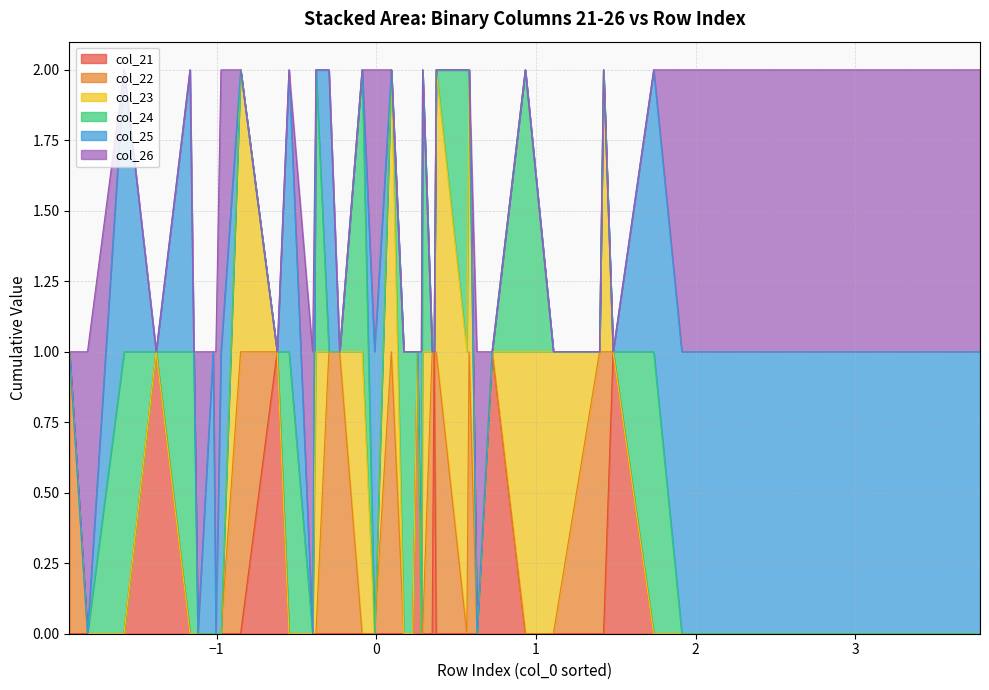

The col_24 series shows 1 at 2. True or false?

False